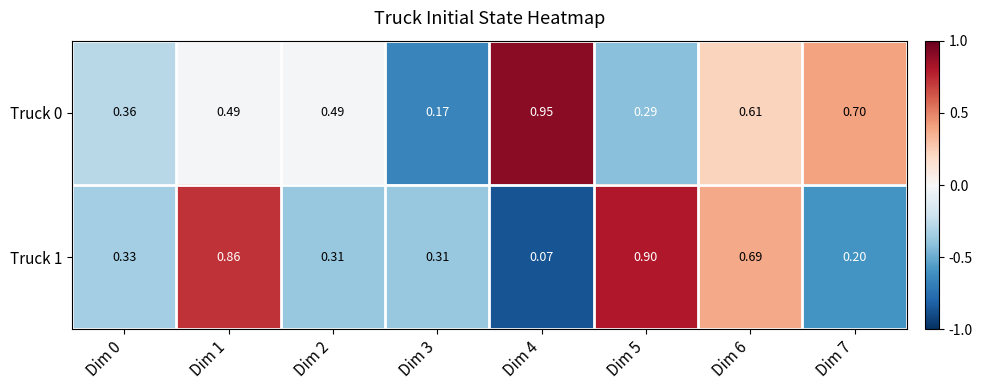

Is the value of Truck 0 at Dim 5 greater than the value of Truck 1 at Dim 6?

No